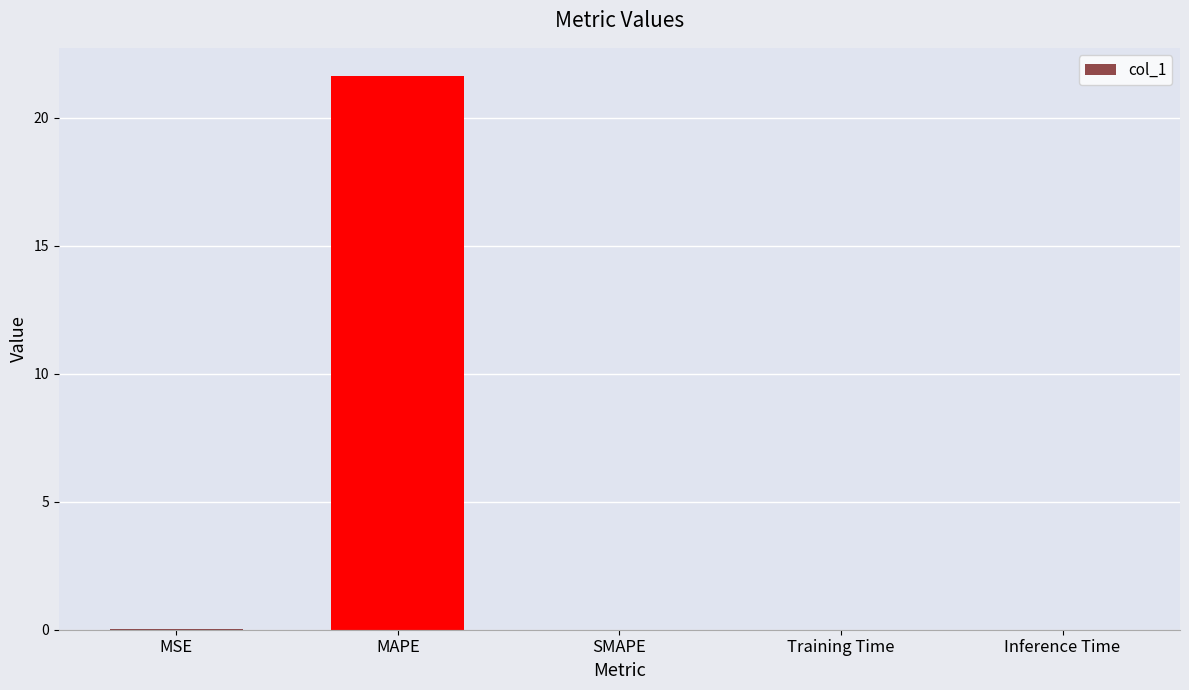

What is the greatest value displayed?

21.7